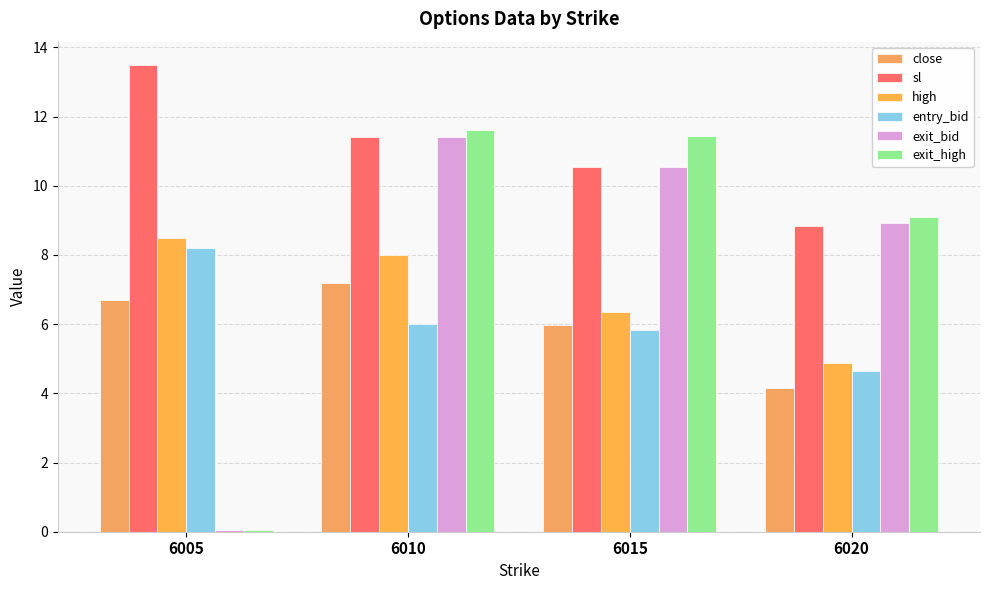

Which series has the largest range (max minus min)?

exit_high